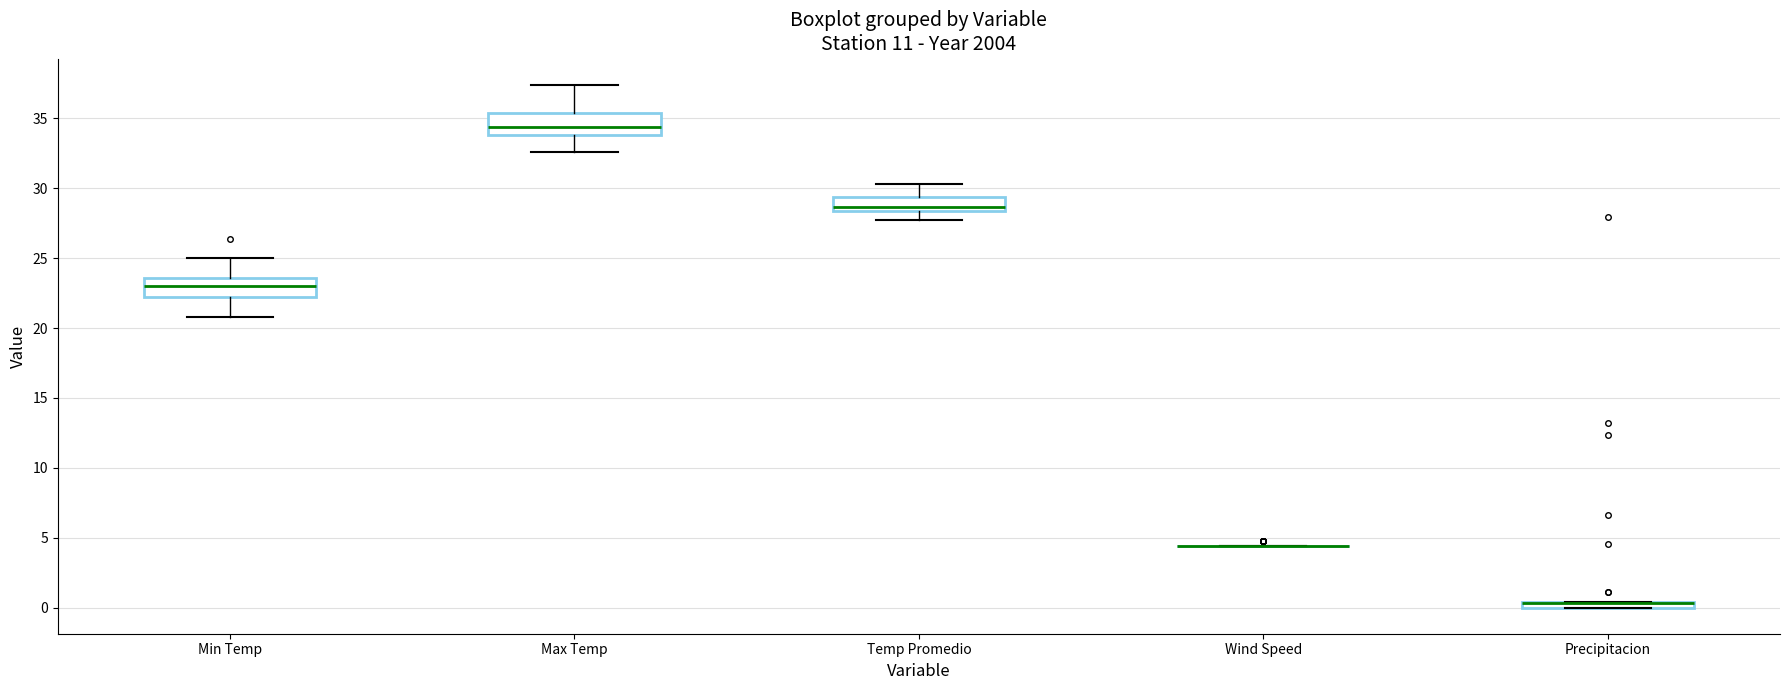

Where is the lower edge of the box for Precipitacion on the y-axis? The values are not printed on the chart, so give them approximately, as read against the axis.

0.0